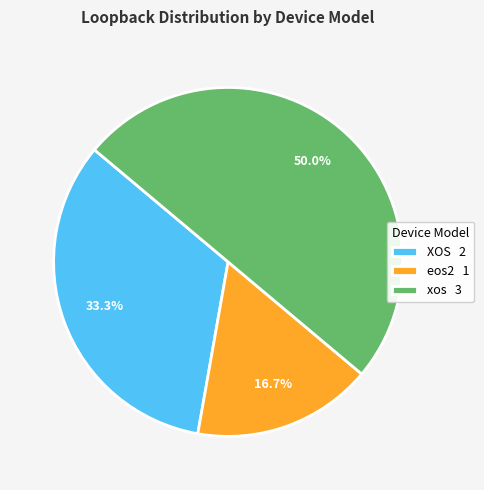

Does eos2 account for over 50% of the chart?

No